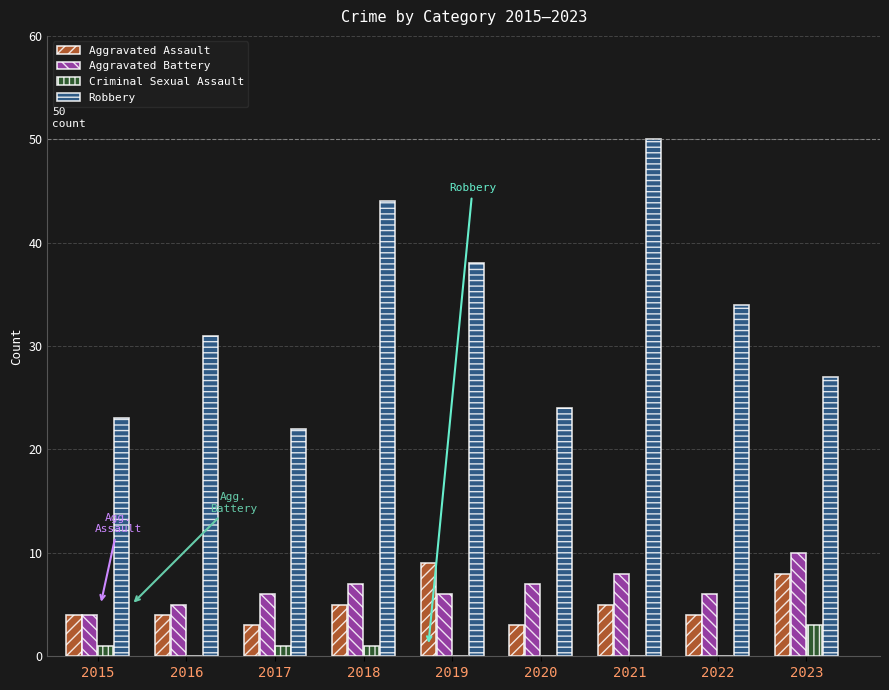

Which series changed the most between 2017 and 2022?

Robbery